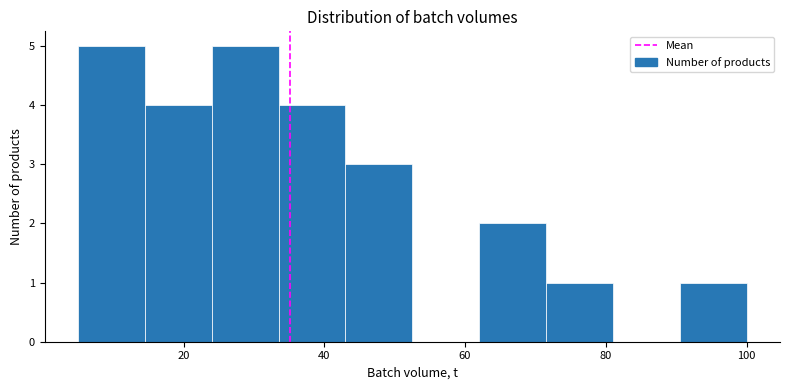

How tall is the bar that spans 43.0 to 52.5 on the x-axis? Neither the bar edges nor the heights are printed on the chart, so give them approximately, as read against the axes.

3